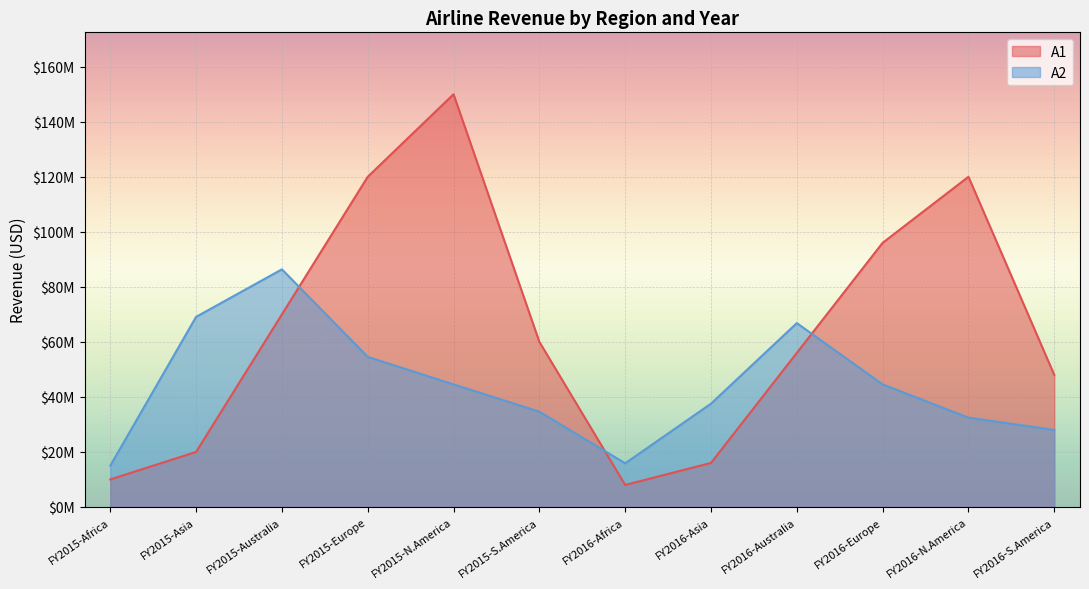

What is the label of the 7th point from the left?

FY2016-Africa